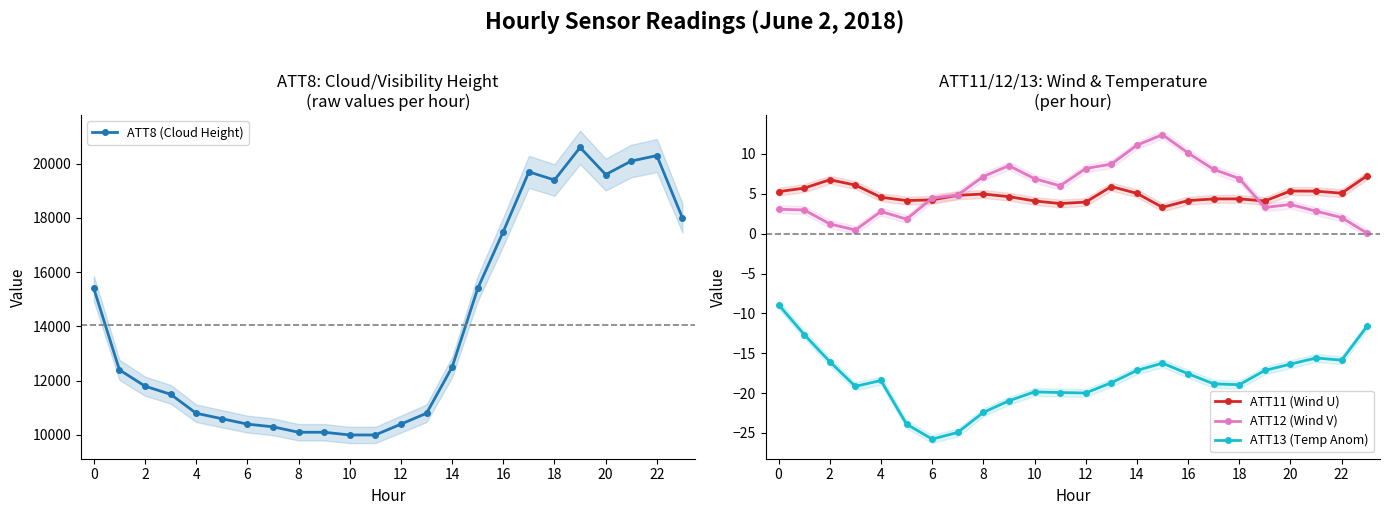

True or false: ATT11 (Wind U) and ATT8 (Cloud Height) cross at least once.

False